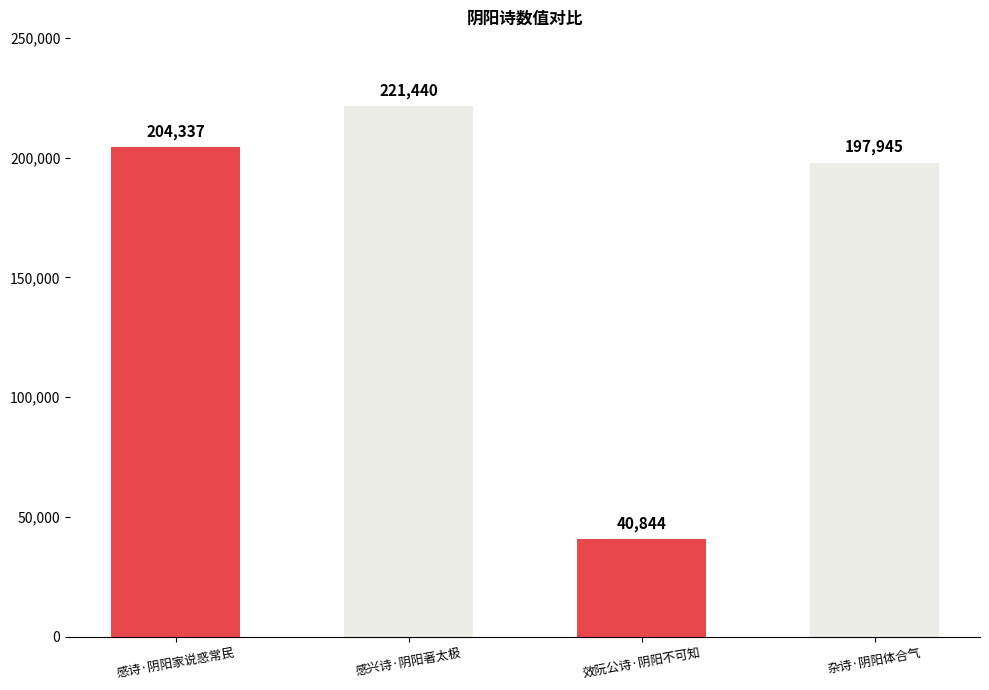

True or false: the data shows 270718 at 感诗·阴阳家说惑常民.

False